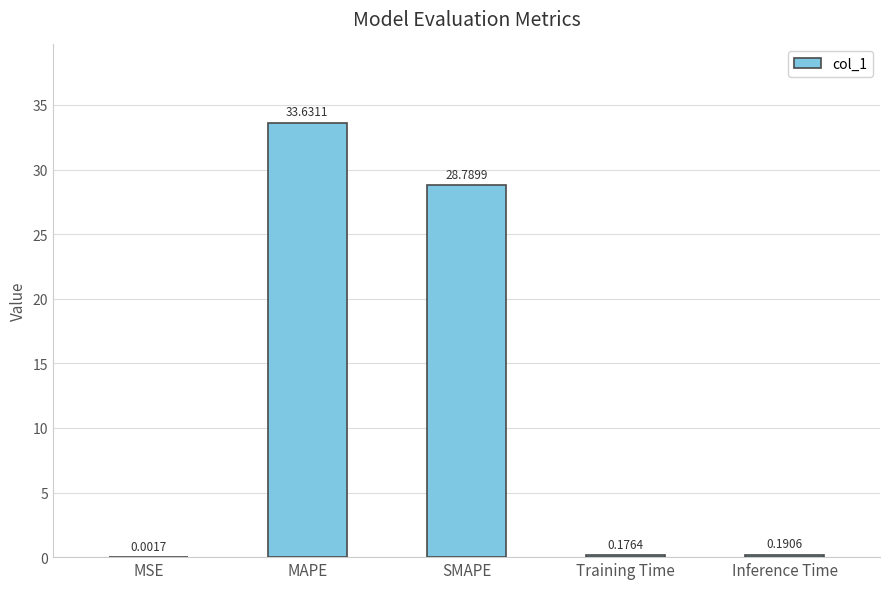

What is the change in value from SMAPE to Training Time?

-28.6